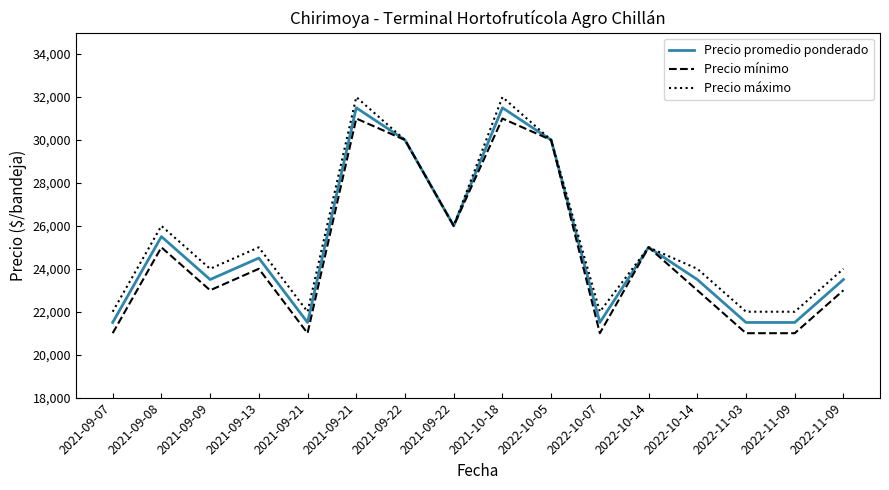

What are all the series names shown in the legend?

Precio promedio ponderado, Precio mínimo, Precio máximo